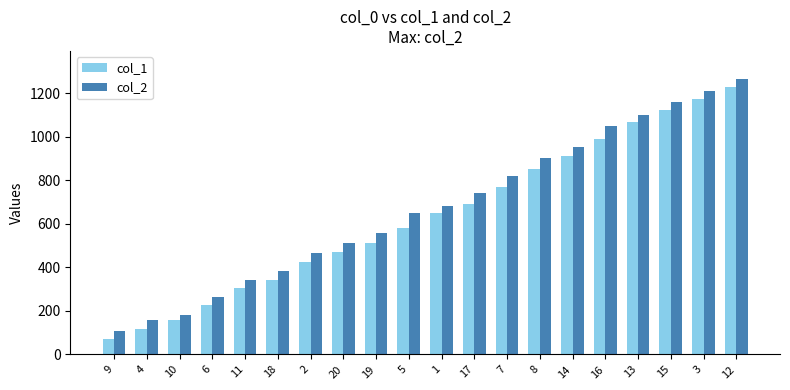

What is the total value across all series at 10?

341